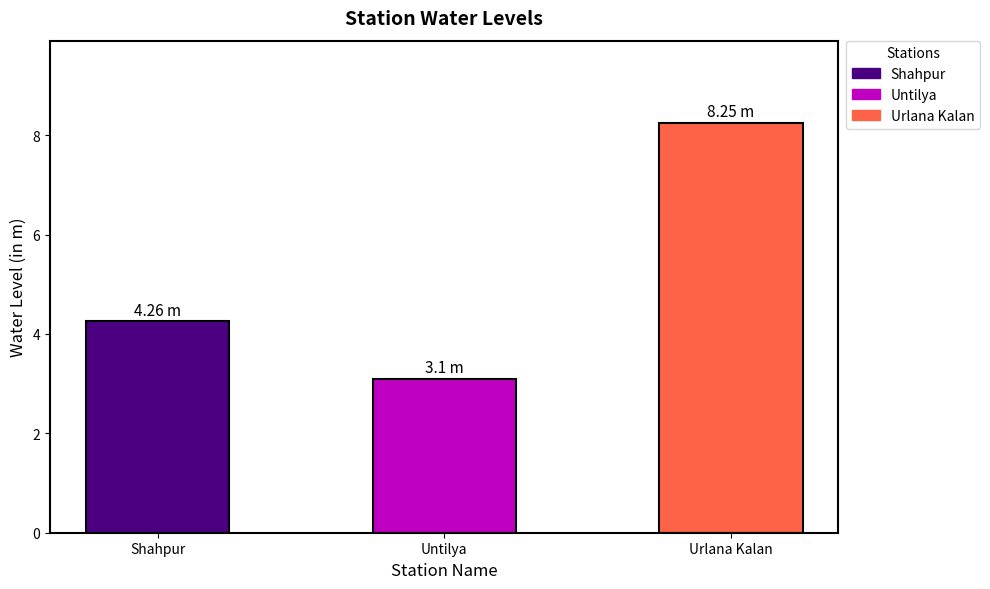

Between Shahpur and Urlana Kalan, which is larger?

Urlana Kalan